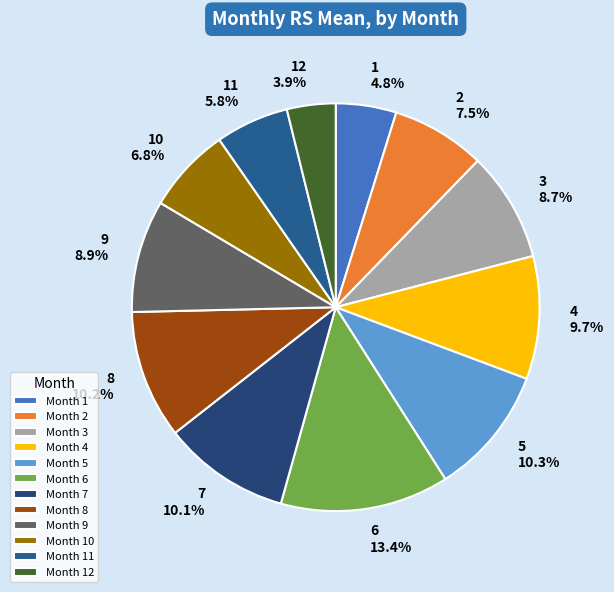

Which has a higher value, 4 or 9?

4